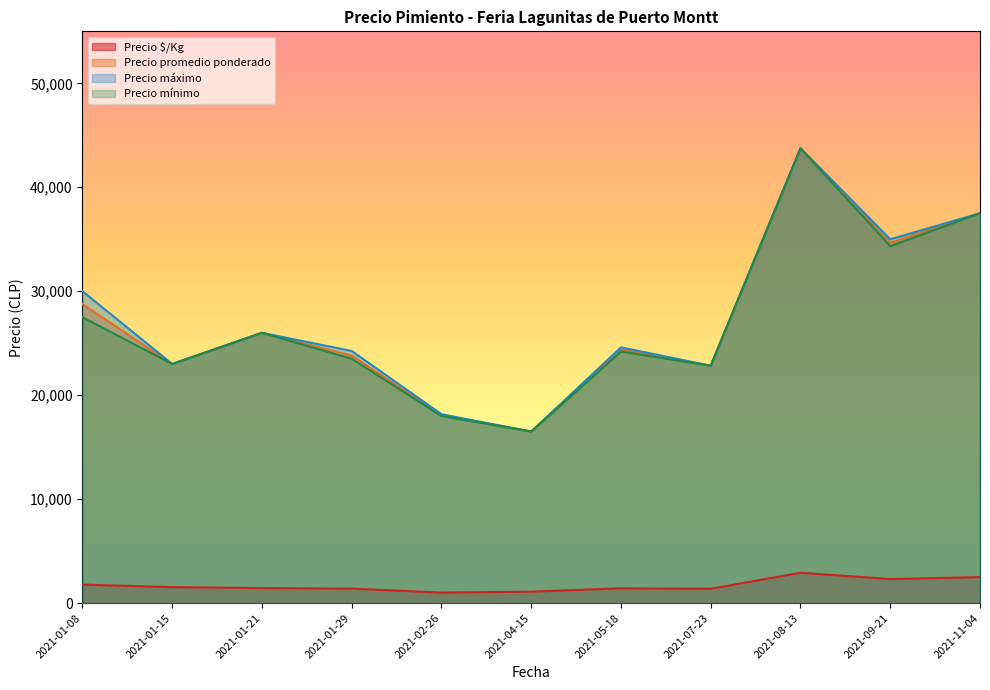

At how many categories does at least one series exceed 5548?

11